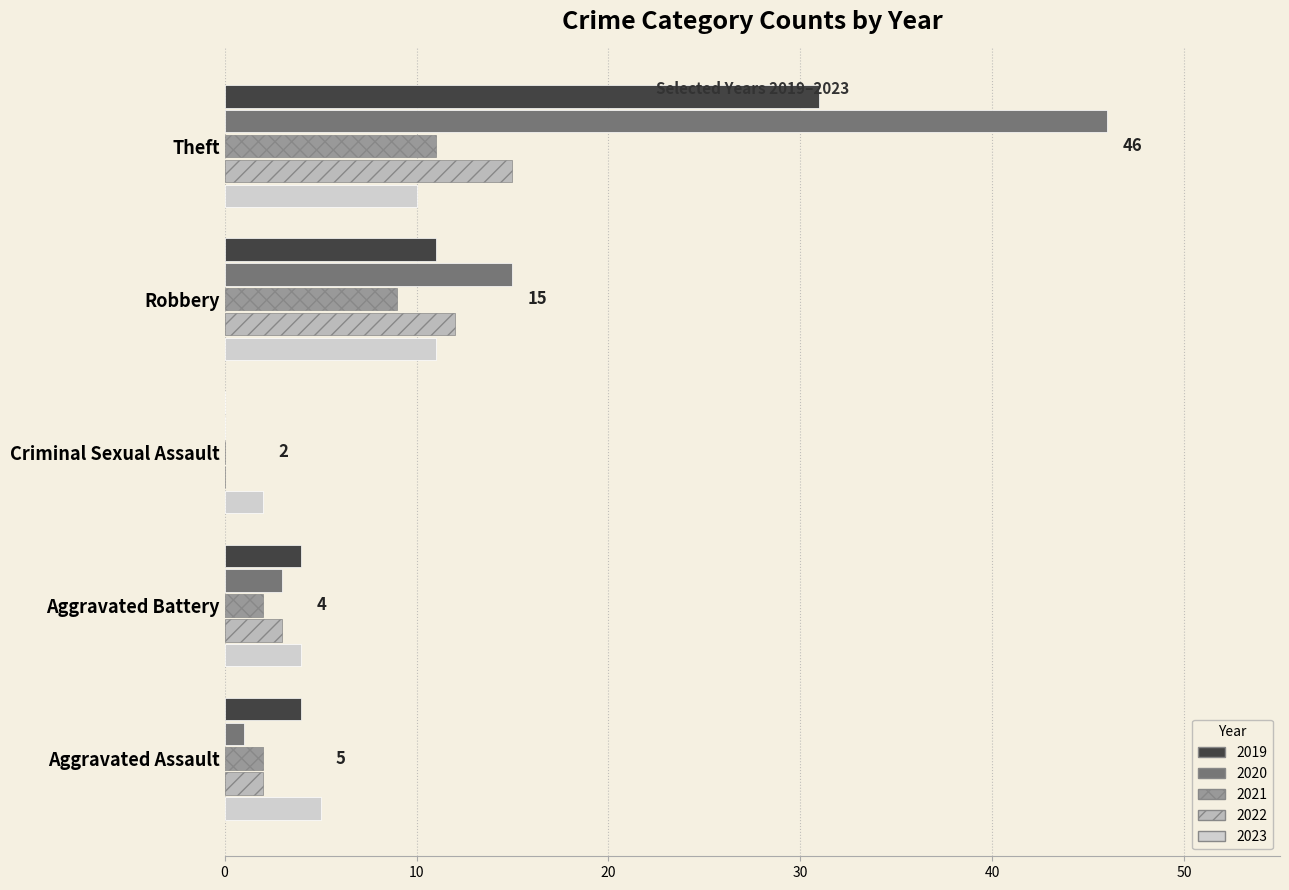

How many categories are shown in the chart?

5